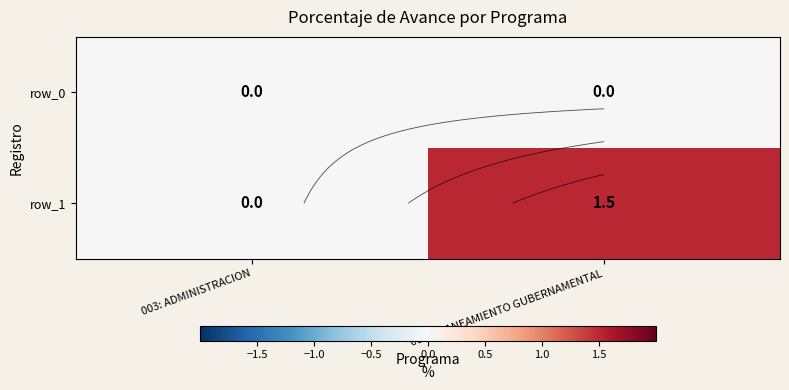

Rank the series by their maximum value, from highest to lowest.

row_1, row_0